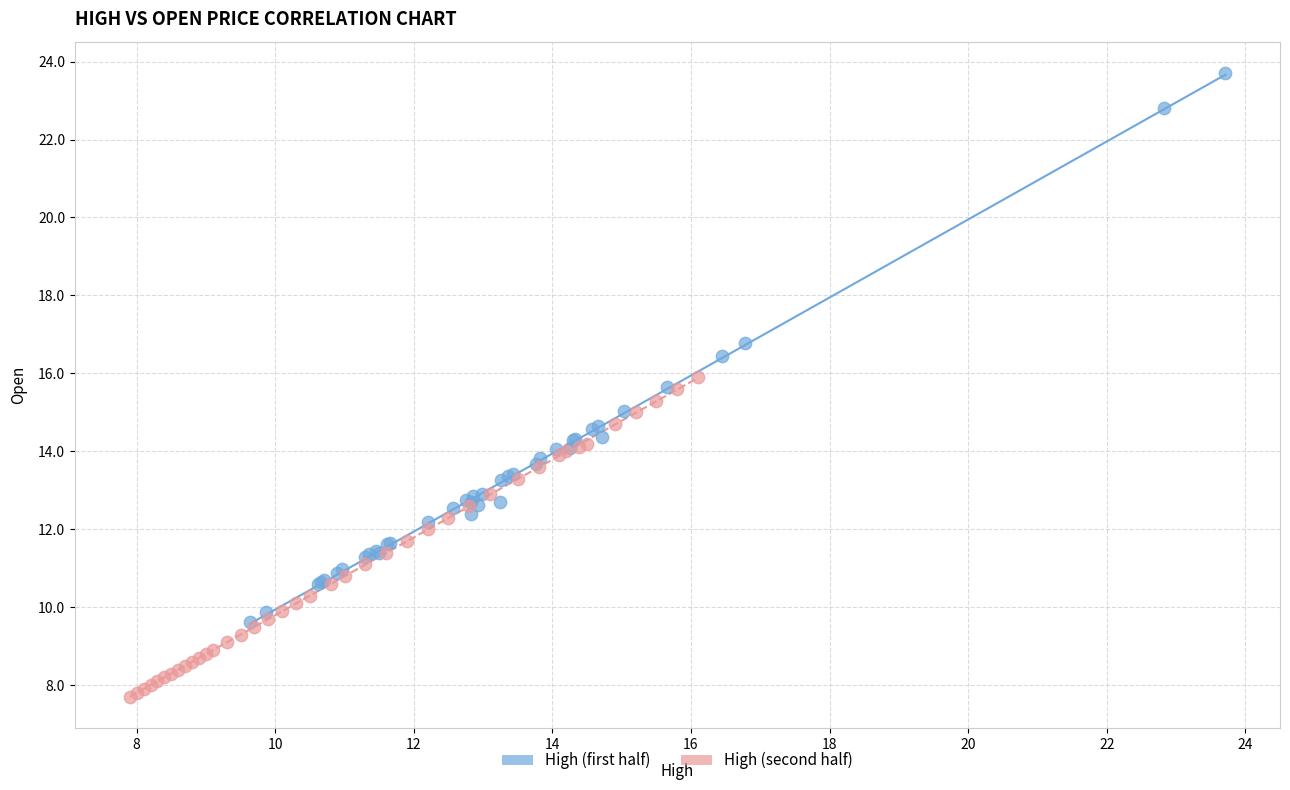

Which series has the widest spread of Y values?

High (first half)